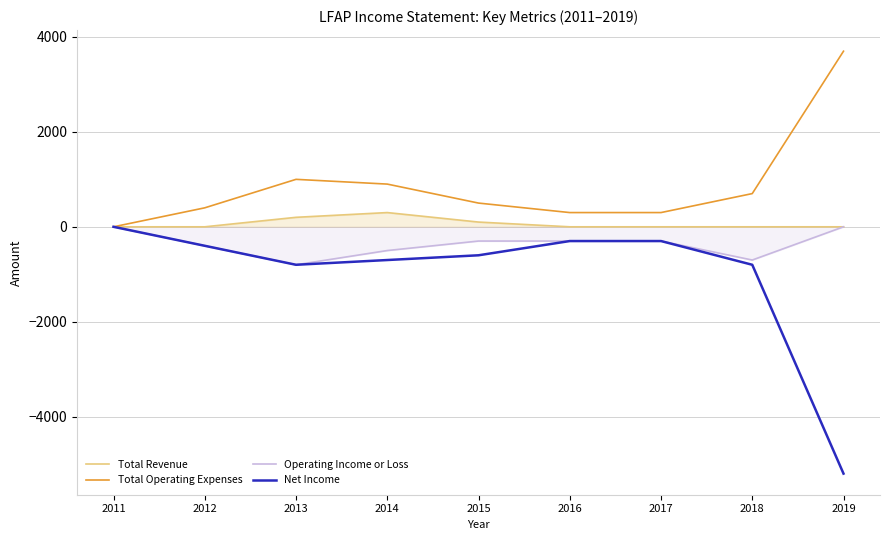

Does the chart have visible grid lines?

Yes